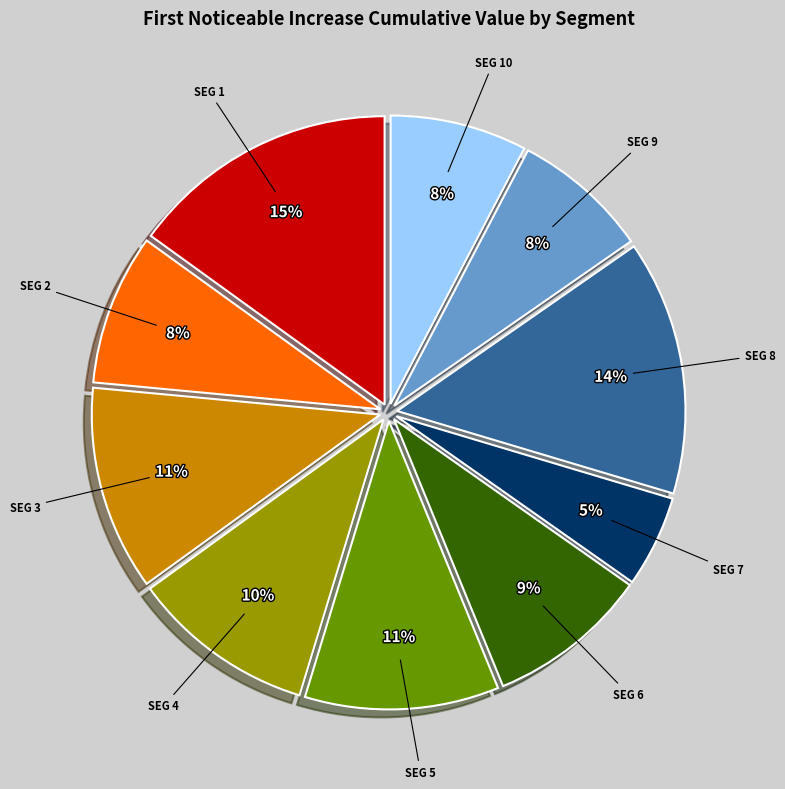

To the nearest percent, what is the average slice percentage?

10%